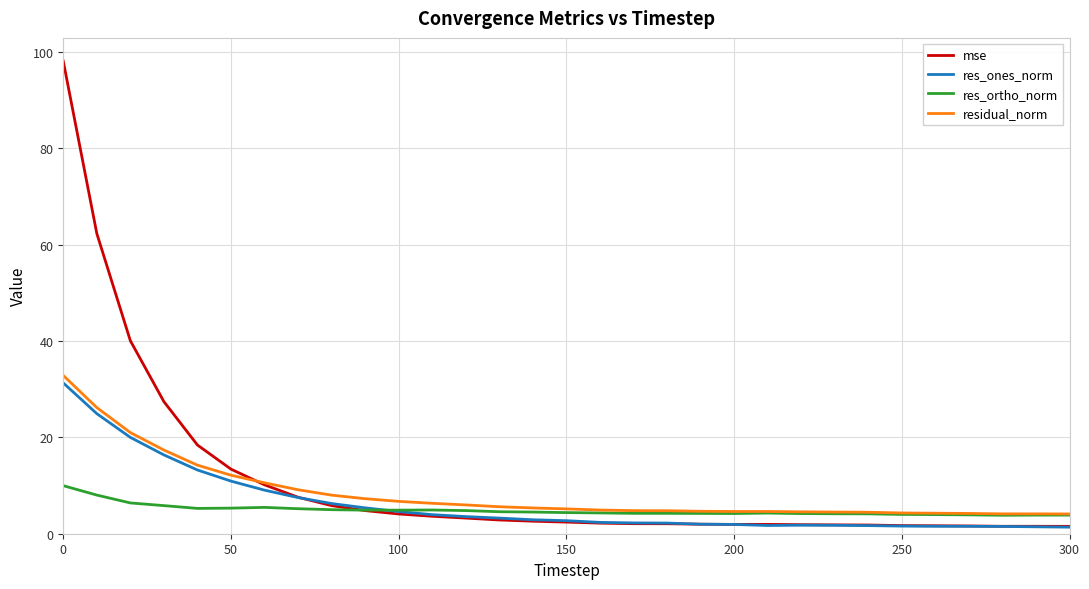

What is the highest value of the residual_norm series?

32.8